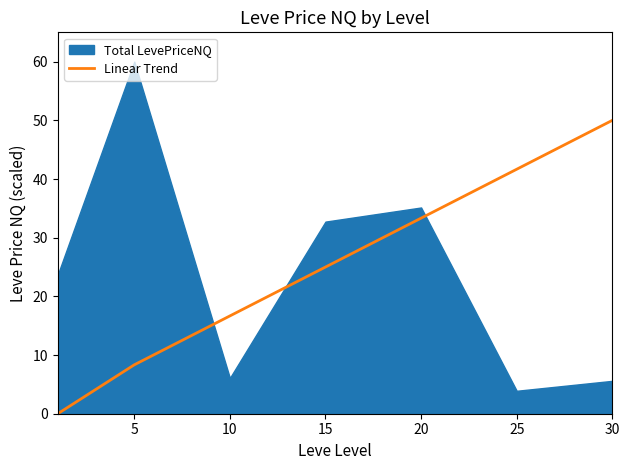

True or false: Linear Trend has a value of 16.7 at 10.

True